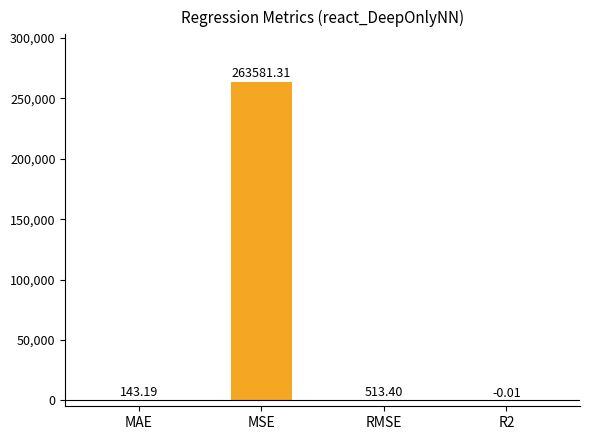

The value at RMSE is 513.4. True or false?

True